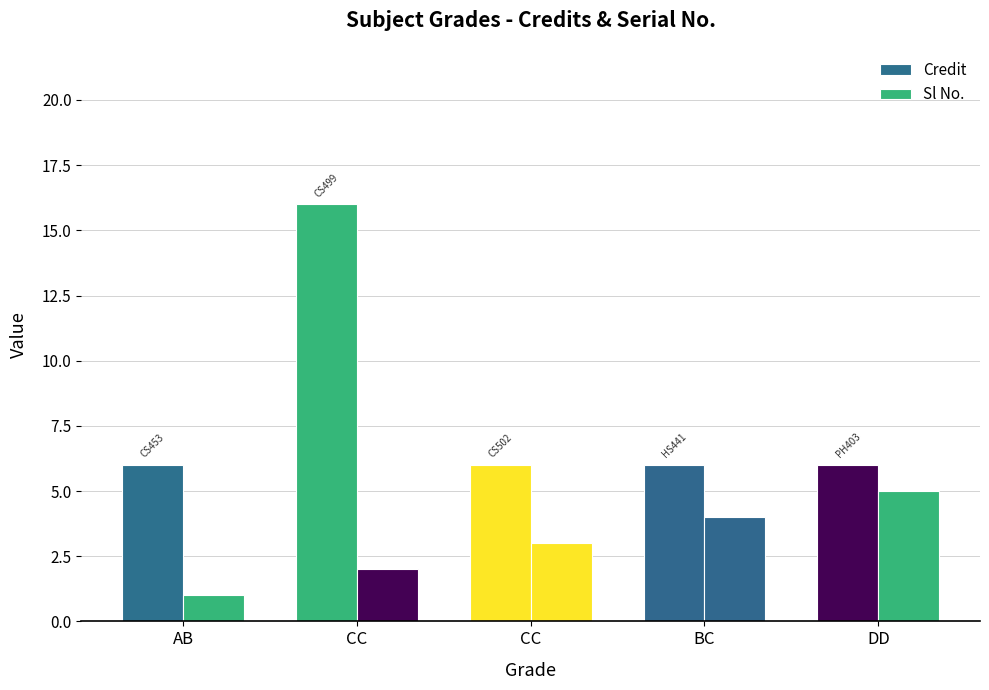

Between CC and DD, which series saw the biggest shift?

Credit